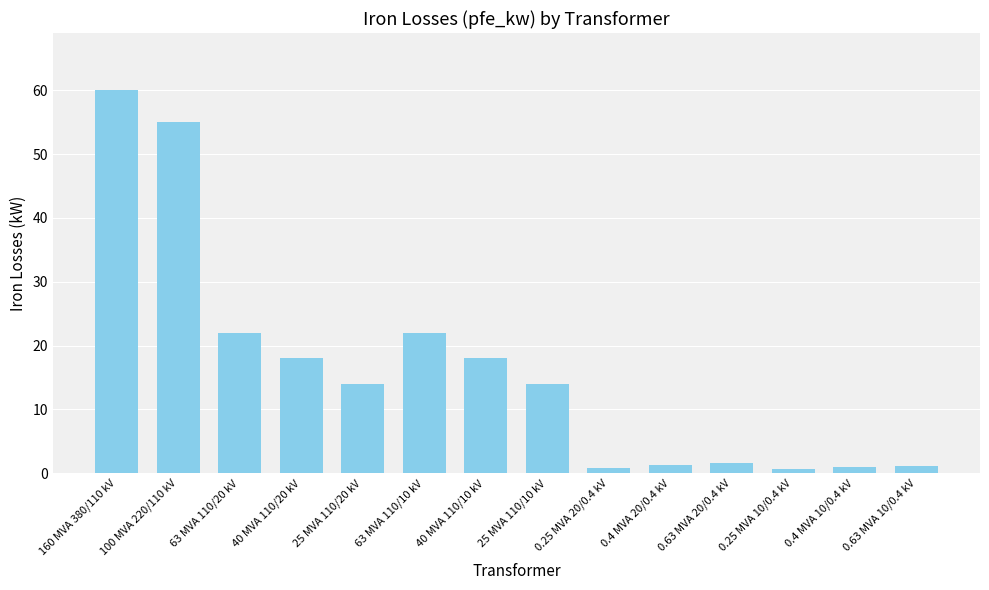

Between 0.25 MVA 10/0.4 kV and 0.63 MVA 10/0.4 kV, which is larger?

0.63 MVA 10/0.4 kV